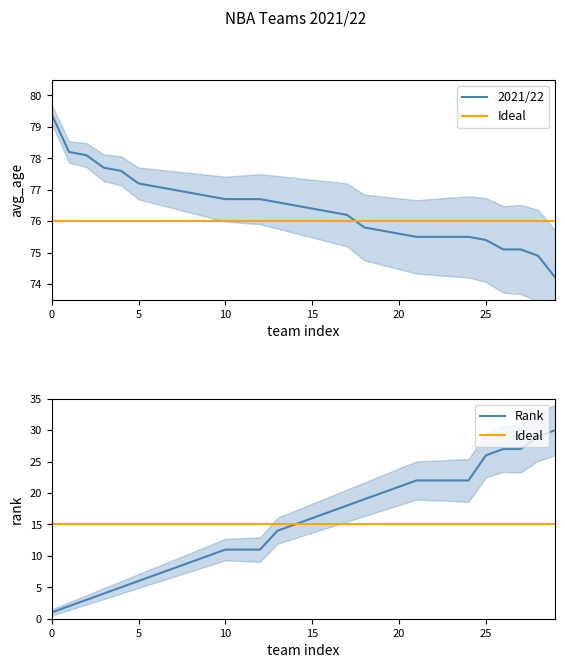

What is the difference between the highest and lowest values at 21?

53.5